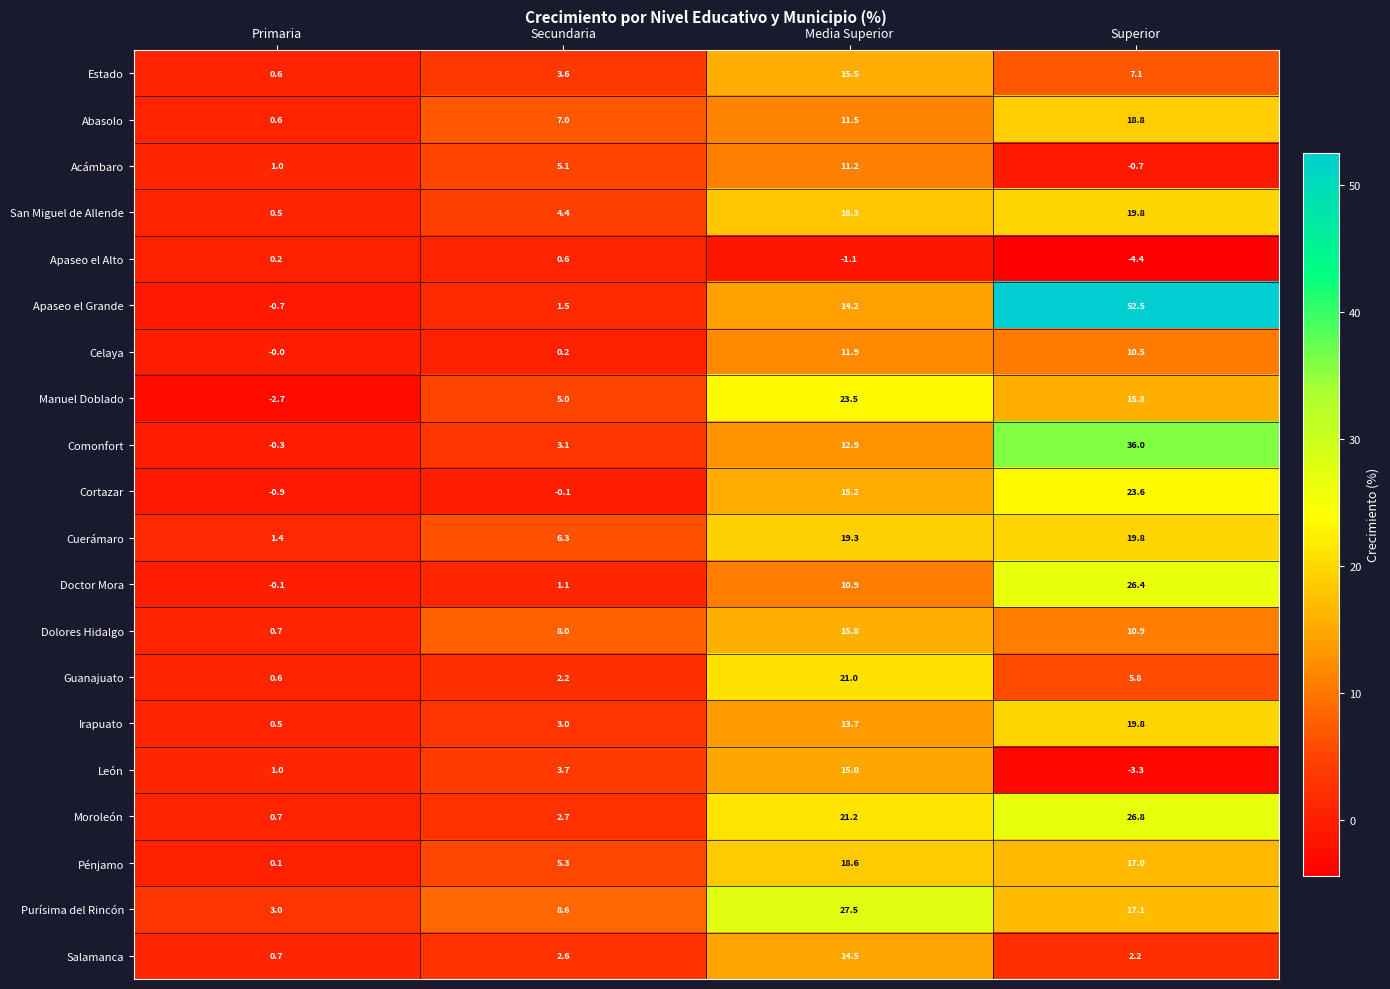

At which label does Moroleón first exceed 21?

Media Superior